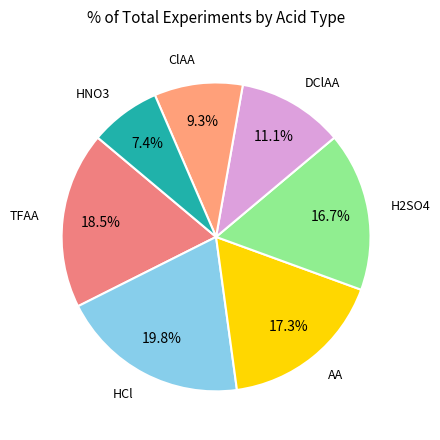

How many segments does this pie chart have?

7